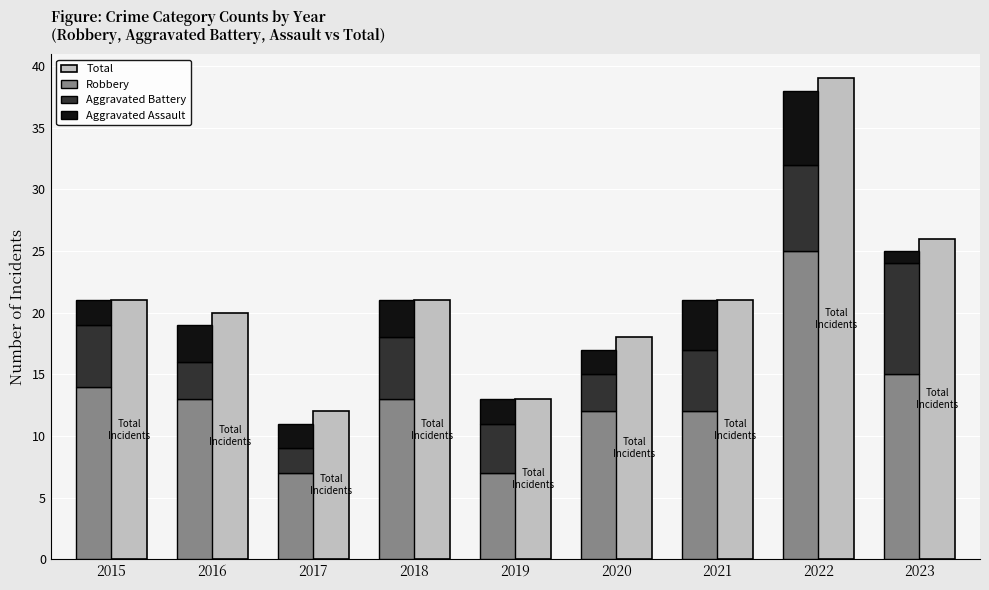

Is the value of Aggravated Battery at 2022 greater than the value of Aggravated Assault at 2019?

Yes